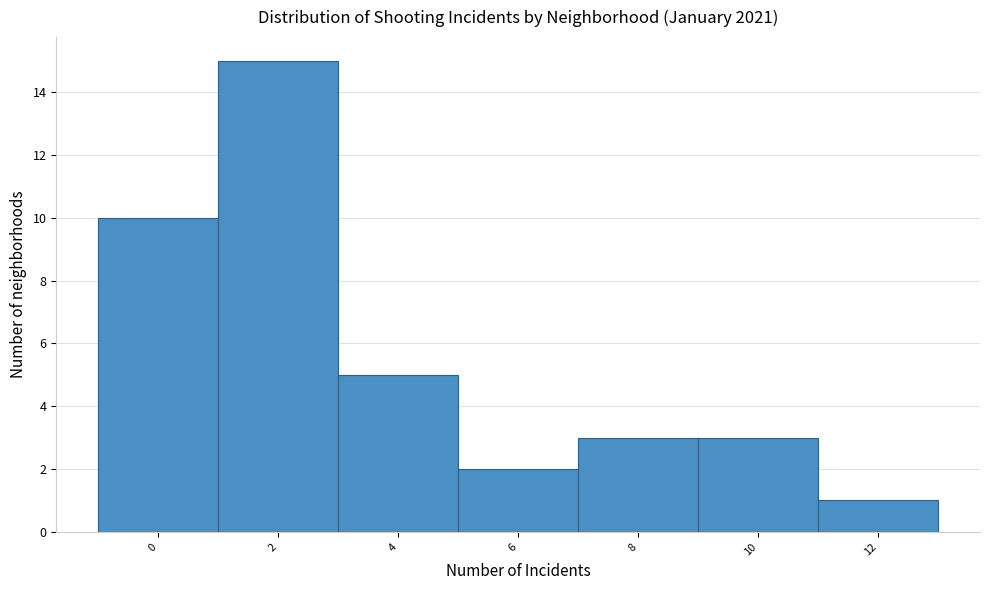

Reading right to left, transcribe all the data shown in this chart.

12=1	10=3	8=3	6=2	4=5	2=15	0=10